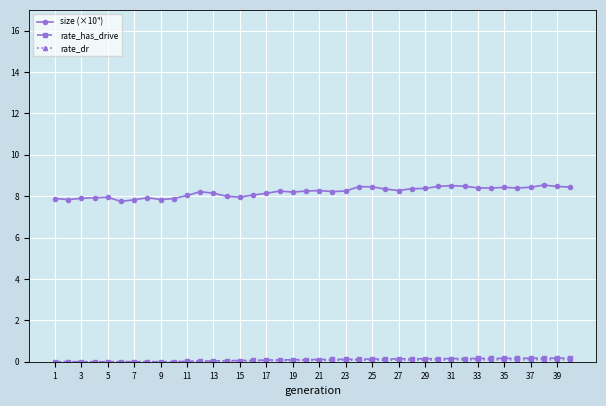

True or false: size (×10⁴) and rate_has_drive cross at least once.

False